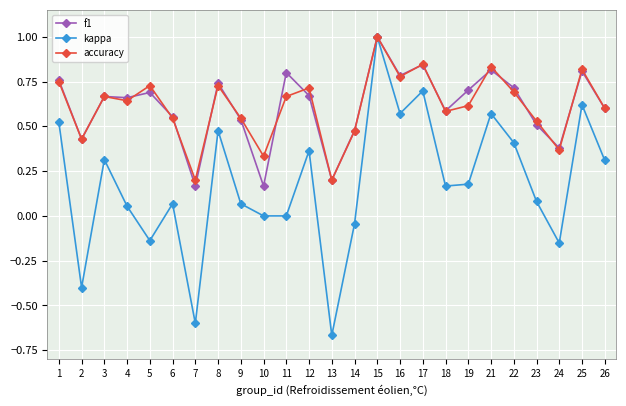

What is the value of the kappa point at the 7th from the left?

-0.6